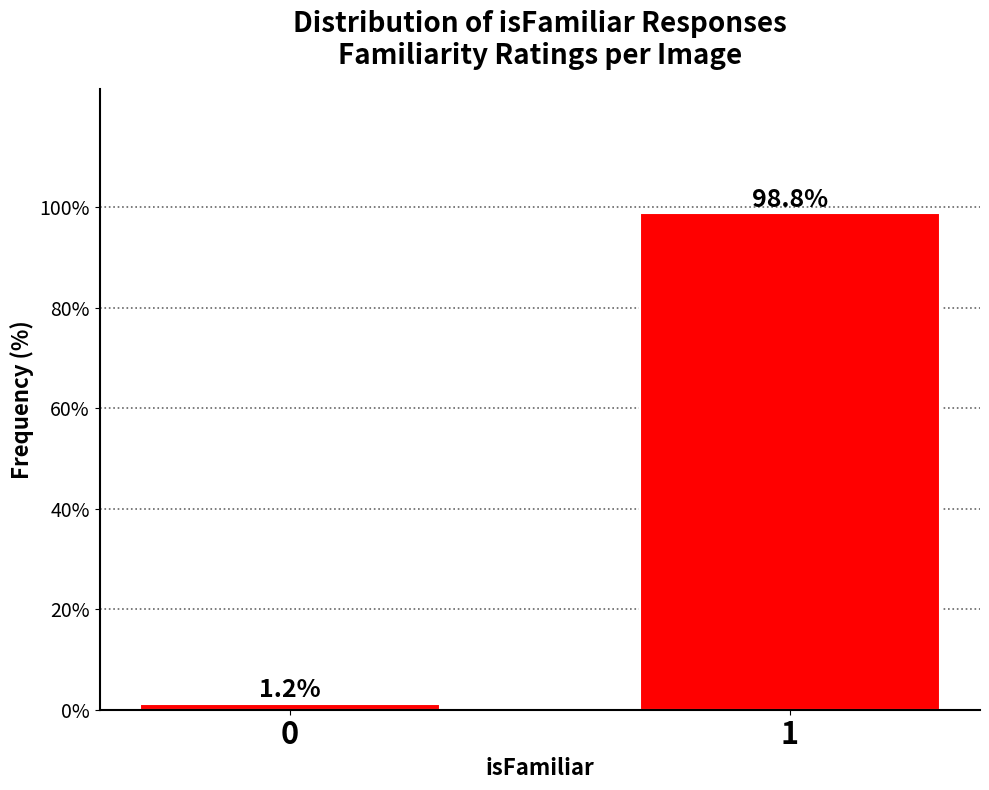

Reading left to right, extract all data points from this chart.

0=1.2	1=98.8